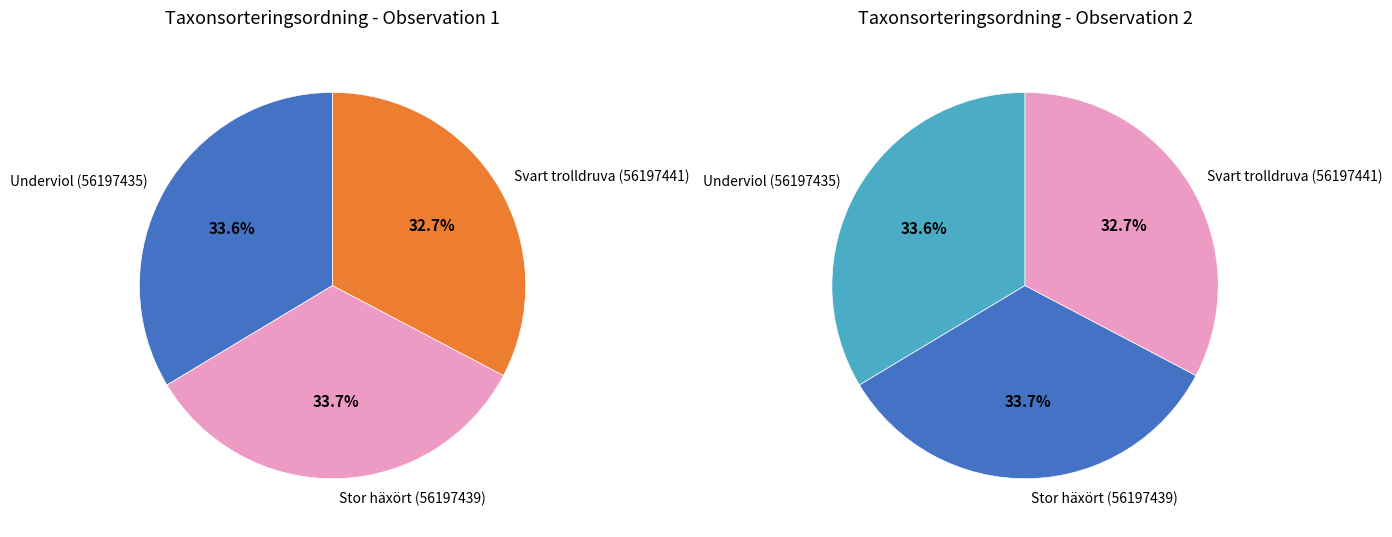

What is the ratio of the value at Stor häxört (56197439) to the value at Svart trolldruva (56197441)?

1.0